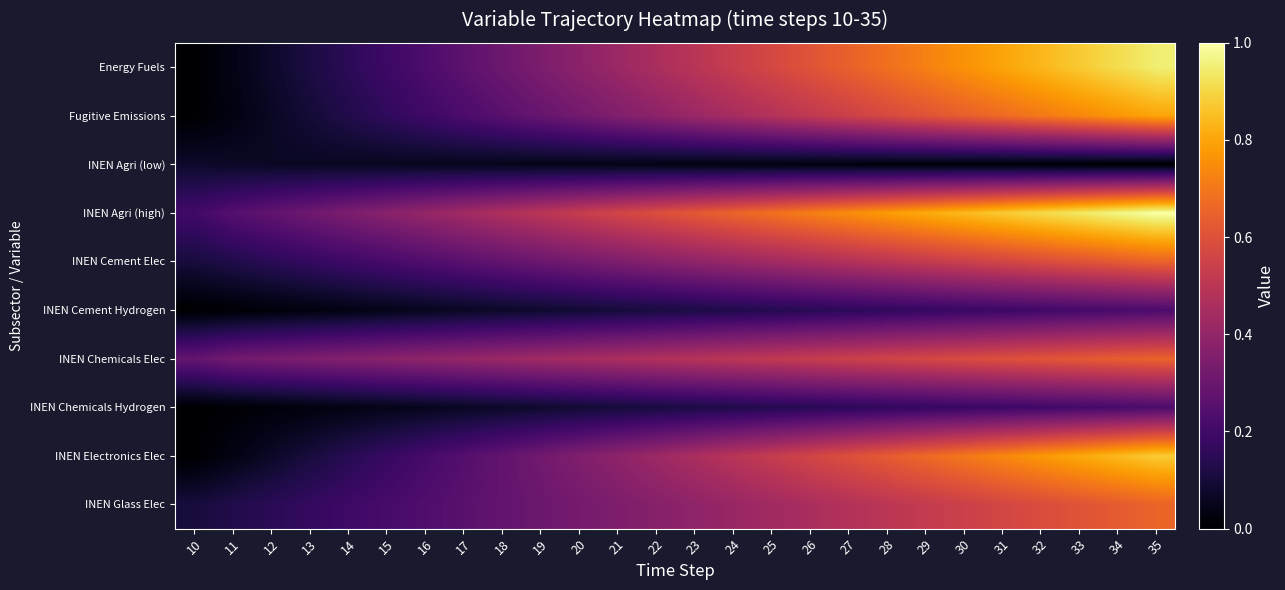

Reading left to right, transcribe all the data shown in this chart.

Energy Fuels: 10=0.0	11=0.0	12=0.1	13=0.1	14=0.2	15=0.2	16=0.2	17=0.3	18=0.3	19=0.3	20=0.4	21=0.4	22=0.5	23=0.5	24=0.5	25=0.6	26=0.6	27=0.6	28=0.7	29=0.7	30=0.8	31=0.8	32=0.8	33=0.9	34=0.9	35=0.9
Fugitive Emissions: 10=0.0	11=0.0	12=0.1	13=0.1	14=0.1	15=0.2	16=0.2	17=0.2	18=0.3	19=0.3	20=0.3	21=0.4	22=0.4	23=0.4	24=0.4	25=0.5	26=0.5	27=0.5	28=0.6	29=0.6	30=0.6	31=0.7	32=0.7	33=0.7	34=0.8	35=0.8
INEN Agri (low): 10=0.1	11=0.1	12=0.1	13=0.1	14=0.1	15=0.1	16=0.1	17=0.1	18=0.0	19=0.0	20=0.0	21=0.0	22=0.0	23=0.0	24=0.0	25=0.0	26=0.0	27=0.0	28=0.0	29=0.0	30=0.0	31=0.0	32=0.0	33=0.0	34=0.0	35=0.0
INEN Agri (high): 10=0.2	11=0.2	12=0.3	13=0.3	14=0.3	15=0.4	16=0.4	17=0.4	18=0.5	19=0.5	20=0.5	21=0.6	22=0.6	23=0.6	24=0.7	25=0.7	26=0.7	27=0.7	28=0.8	29=0.8	30=0.8	31=0.9	32=0.9	33=0.9	34=1.0	35=1.0
INEN Cement Elec: 10=0.1	11=0.1	12=0.1	13=0.2	14=0.2	15=0.2	16=0.2	17=0.3	18=0.3	19=0.3	20=0.3	21=0.3	22=0.4	23=0.4	24=0.4	25=0.4	26=0.5	27=0.5	28=0.5	29=0.5	30=0.5	31=0.6	32=0.6	33=0.6	34=0.6	35=0.7
INEN Cement Hydrogen: 10=0.0	11=0.0	12=0.0	13=0.0	14=0.0	15=0.0	16=0.1	17=0.1	18=0.1	19=0.1	20=0.1	21=0.1	22=0.1	23=0.1	24=0.1	25=0.1	26=0.1	27=0.2	28=0.2	29=0.2	30=0.2	31=0.2	32=0.2	33=0.2	34=0.2	35=0.2
INEN Chemicals Elec: 10=0.3	11=0.3	12=0.3	13=0.3	14=0.4	15=0.4	16=0.4	17=0.4	18=0.4	19=0.4	20=0.4	21=0.5	22=0.5	23=0.5	24=0.5	25=0.5	26=0.5	27=0.5	28=0.6	29=0.6	30=0.6	31=0.6	32=0.6	33=0.6	34=0.6	35=0.7
INEN Chemicals Hydrogen: 10=0.0	11=0.0	12=0.0	13=0.0	14=0.0	15=0.0	16=0.1	17=0.1	18=0.1	19=0.1	20=0.1	21=0.1	22=0.1	23=0.1	24=0.1	25=0.1	26=0.1	27=0.2	28=0.2	29=0.2	30=0.2	31=0.2	32=0.2	33=0.2	34=0.2	35=0.2
INEN Electronics Elec: 10=0.0	11=0.0	12=0.1	13=0.1	14=0.1	15=0.2	16=0.2	17=0.2	18=0.3	19=0.3	20=0.4	21=0.4	22=0.4	23=0.5	24=0.5	25=0.5	26=0.6	27=0.6	28=0.6	29=0.7	30=0.7	31=0.7	32=0.8	33=0.8	34=0.8	35=0.9
INEN Glass Elec: 10=0.1	11=0.1	12=0.1	13=0.2	14=0.2	15=0.2	16=0.2	17=0.3	18=0.3	19=0.3	20=0.3	21=0.3	22=0.4	23=0.4	24=0.4	25=0.4	26=0.5	27=0.5	28=0.5	29=0.5	30=0.5	31=0.6	32=0.6	33=0.6	34=0.6	35=0.7